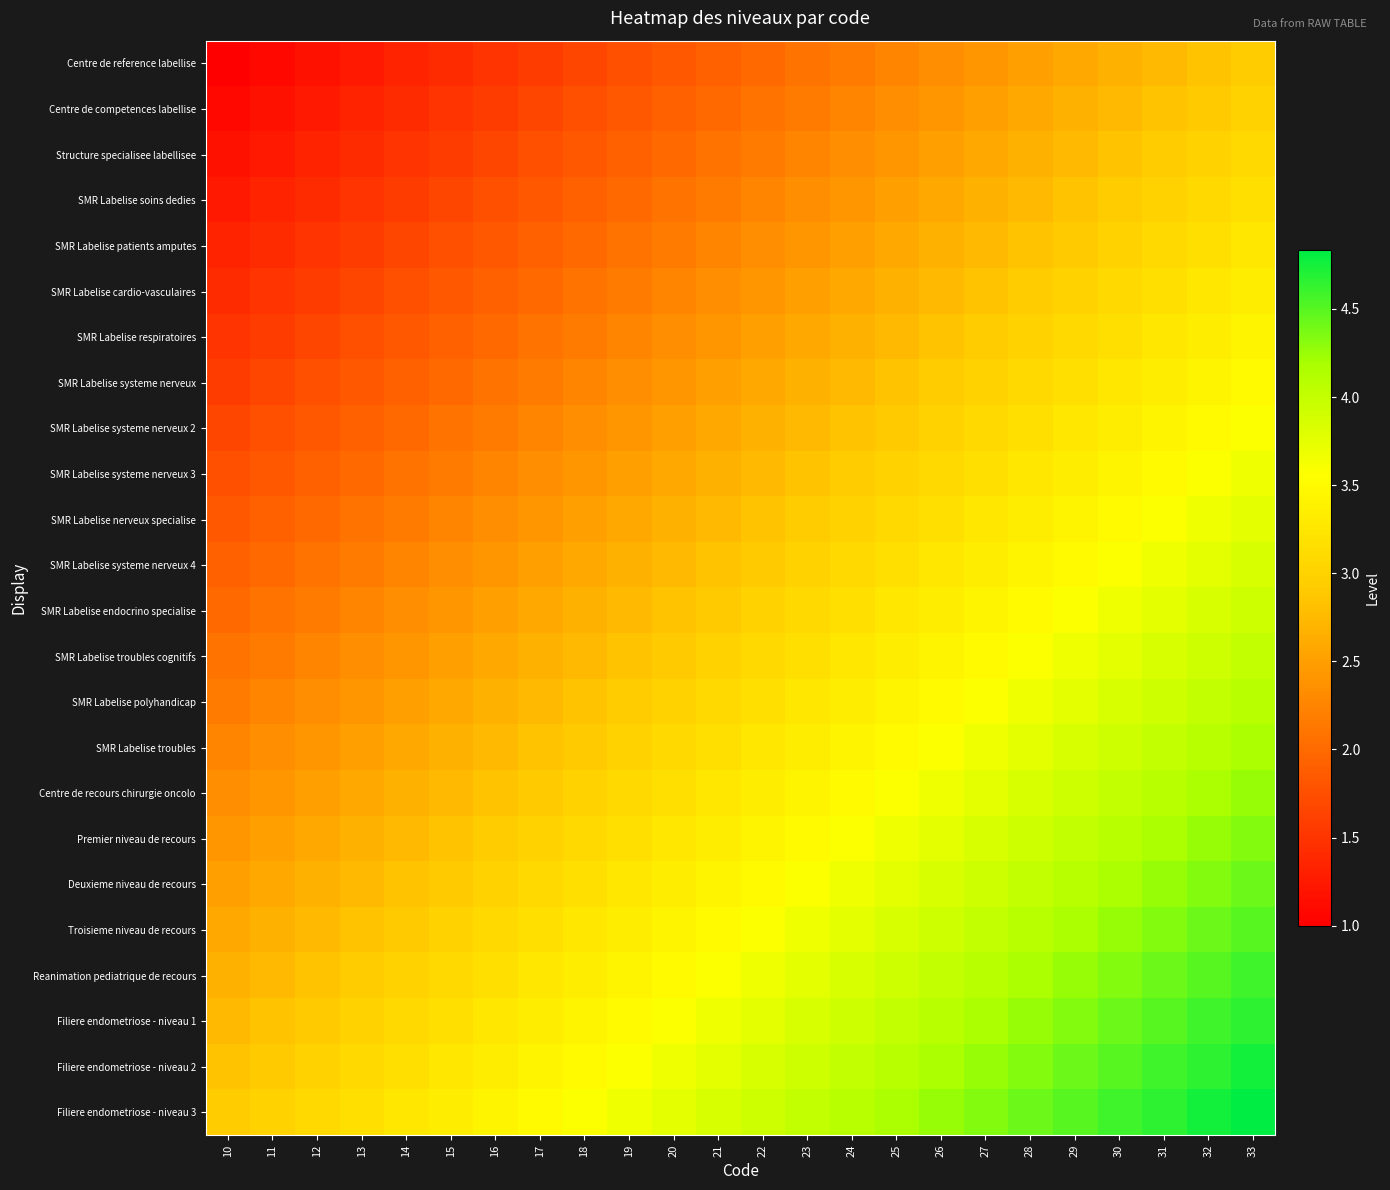

Reading left to right, transcribe all the data shown in this chart.

Centre de reference labellise: 10=1.0	11=1.1	12=1.2	13=1.2	14=1.3	15=1.4	16=1.5	17=1.6	18=1.7	19=1.8	20=1.8	21=1.9	22=2.0	23=2.1	24=2.2	25=2.2	26=2.3	27=2.4	28=2.5	29=2.6	30=2.7	31=2.8	32=2.8	33=2.9
Centre de competences labellise: 10=1.1	11=1.2	12=1.2	13=1.3	14=1.4	15=1.5	16=1.6	17=1.7	18=1.8	19=1.8	20=1.9	21=2.0	22=2.1	23=2.2	24=2.2	25=2.3	26=2.4	27=2.5	28=2.6	29=2.7	30=2.8	31=2.8	32=2.9	33=3.0
Structure specialisee labellisee: 10=1.2	11=1.2	12=1.3	13=1.4	14=1.5	15=1.6	16=1.7	17=1.8	18=1.8	19=1.9	20=2.0	21=2.1	22=2.2	23=2.2	24=2.3	25=2.4	26=2.5	27=2.6	28=2.7	29=2.8	30=2.8	31=2.9	32=3.0	33=3.1
SMR Labelise soins dedies: 10=1.2	11=1.3	12=1.4	13=1.5	14=1.6	15=1.7	16=1.8	17=1.8	18=1.9	19=2.0	20=2.1	21=2.2	22=2.2	23=2.3	24=2.4	25=2.5	26=2.6	27=2.7	28=2.8	29=2.8	30=2.9	31=3.0	32=3.1	33=3.2
SMR Labelise patients amputes: 10=1.3	11=1.4	12=1.5	13=1.6	14=1.7	15=1.8	16=1.8	17=1.9	18=2.0	19=2.1	20=2.2	21=2.2	22=2.3	23=2.4	24=2.5	25=2.6	26=2.7	27=2.8	28=2.8	29=2.9	30=3.0	31=3.1	32=3.2	33=3.2
SMR Labelise cardio-vasculaires: 10=1.4	11=1.5	12=1.6	13=1.7	14=1.8	15=1.8	16=1.9	17=2.0	18=2.1	19=2.2	20=2.2	21=2.3	22=2.4	23=2.5	24=2.6	25=2.7	26=2.8	27=2.8	28=2.9	29=3.0	30=3.1	31=3.2	32=3.2	33=3.3
SMR Labelise respiratoires: 10=1.5	11=1.6	12=1.7	13=1.8	14=1.8	15=1.9	16=2.0	17=2.1	18=2.2	19=2.2	20=2.3	21=2.4	22=2.5	23=2.6	24=2.7	25=2.8	26=2.8	27=2.9	28=3.0	29=3.1	30=3.2	31=3.2	32=3.3	33=3.4
SMR Labelise systeme nerveux: 10=1.6	11=1.7	12=1.8	13=1.8	14=1.9	15=2.0	16=2.1	17=2.2	18=2.2	19=2.3	20=2.4	21=2.5	22=2.6	23=2.7	24=2.8	25=2.8	26=2.9	27=3.0	28=3.1	29=3.2	30=3.2	31=3.3	32=3.4	33=3.5
SMR Labelise systeme nerveux 2: 10=1.7	11=1.7	12=1.8	13=1.9	14=2.0	15=2.1	16=2.2	17=2.2	18=2.3	19=2.4	20=2.5	21=2.6	22=2.7	23=2.8	24=2.8	25=2.9	26=3.0	27=3.1	28=3.2	29=3.2	30=3.3	31=3.4	32=3.5	33=3.6
SMR Labelise systeme nerveux 3: 10=1.8	11=1.8	12=1.9	13=2.0	14=2.1	15=2.2	16=2.2	17=2.3	18=2.4	19=2.5	20=2.6	21=2.7	22=2.8	23=2.8	24=2.9	25=3.0	26=3.1	27=3.2	28=3.2	29=3.3	30=3.4	31=3.5	32=3.6	33=3.7
SMR Labelise nerveux specialise: 10=1.8	11=1.9	12=2.0	13=2.1	14=2.2	15=2.2	16=2.3	17=2.4	18=2.5	19=2.6	20=2.7	21=2.8	22=2.8	23=2.9	24=3.0	25=3.1	26=3.2	27=3.2	28=3.3	29=3.4	30=3.5	31=3.6	32=3.7	33=3.8
SMR Labelise systeme nerveux 4: 10=1.9	11=2.0	12=2.1	13=2.2	14=2.2	15=2.3	16=2.4	17=2.5	18=2.6	19=2.7	20=2.8	21=2.8	22=2.9	23=3.0	24=3.1	25=3.2	26=3.2	27=3.3	28=3.4	29=3.5	30=3.6	31=3.7	32=3.8	33=3.8
SMR Labelise endocrino specialise: 10=2.0	11=2.1	12=2.2	13=2.2	14=2.3	15=2.4	16=2.5	17=2.6	18=2.7	19=2.8	20=2.8	21=2.9	22=3.0	23=3.1	24=3.2	25=3.2	26=3.3	27=3.4	28=3.5	29=3.6	30=3.7	31=3.8	32=3.8	33=3.9
SMR Labelise troubles cognitifs: 10=2.1	11=2.2	12=2.2	13=2.3	14=2.4	15=2.5	16=2.6	17=2.7	18=2.7	19=2.8	20=2.9	21=3.0	22=3.1	23=3.2	24=3.2	25=3.3	26=3.4	27=3.5	28=3.6	29=3.7	30=3.8	31=3.8	32=3.9	33=4.0
SMR Labelise polyhandicap: 10=2.2	11=2.3	12=2.3	13=2.4	14=2.5	15=2.6	16=2.7	17=2.8	18=2.8	19=2.9	20=3.0	21=3.1	22=3.2	23=3.2	24=3.3	25=3.4	26=3.5	27=3.6	28=3.7	29=3.8	30=3.8	31=3.9	32=4.0	33=4.1
SMR Labelise troubles: 10=2.2	11=2.3	12=2.4	13=2.5	14=2.6	15=2.7	16=2.8	17=2.8	18=2.9	19=3.0	20=3.1	21=3.2	22=3.2	23=3.3	24=3.4	25=3.5	26=3.6	27=3.7	28=3.8	29=3.8	30=3.9	31=4.0	32=4.1	33=4.2
Centre de recours chirurgie oncolo: 10=2.3	11=2.4	12=2.5	13=2.6	14=2.7	15=2.7	16=2.8	17=2.9	18=3.0	19=3.1	20=3.2	21=3.2	22=3.3	23=3.4	24=3.5	25=3.6	26=3.7	27=3.8	28=3.8	29=3.9	30=4.0	31=4.1	32=4.2	33=4.2
Premier niveau de recours: 10=2.4	11=2.5	12=2.6	13=2.7	14=2.8	15=2.8	16=2.9	17=3.0	18=3.1	19=3.2	20=3.3	21=3.3	22=3.4	23=3.5	24=3.6	25=3.7	26=3.8	27=3.8	28=3.9	29=4.0	30=4.1	31=4.2	32=4.2	33=4.3
Deuxieme niveau de recours: 10=2.5	11=2.6	12=2.7	13=2.8	14=2.8	15=2.9	16=3.0	17=3.1	18=3.2	19=3.2	20=3.3	21=3.4	22=3.5	23=3.6	24=3.7	25=3.8	26=3.8	27=3.9	28=4.0	29=4.1	30=4.2	31=4.2	32=4.3	33=4.4
Troisieme niveau de recours: 10=2.6	11=2.7	12=2.7	13=2.8	14=2.9	15=3.0	16=3.1	17=3.2	18=3.2	19=3.3	20=3.4	21=3.5	22=3.6	23=3.7	24=3.8	25=3.8	26=3.9	27=4.0	28=4.1	29=4.2	30=4.2	31=4.3	32=4.4	33=4.5
Reanimation pediatrique de recours: 10=2.7	11=2.8	12=2.8	13=2.9	14=3.0	15=3.1	16=3.2	17=3.3	18=3.3	19=3.4	20=3.5	21=3.6	22=3.7	23=3.8	24=3.8	25=3.9	26=4.0	27=4.1	28=4.2	29=4.2	30=4.3	31=4.4	32=4.5	33=4.6
Filiere endometriose - niveau 1: 10=2.8	11=2.8	12=2.9	13=3.0	14=3.1	15=3.2	16=3.2	17=3.3	18=3.4	19=3.5	20=3.6	21=3.7	22=3.8	23=3.8	24=3.9	25=4.0	26=4.1	27=4.2	28=4.2	29=4.3	30=4.4	31=4.5	32=4.6	33=4.7
Filiere endometriose - niveau 2: 10=2.8	11=2.9	12=3.0	13=3.1	14=3.2	15=3.2	16=3.3	17=3.4	18=3.5	19=3.6	20=3.7	21=3.7	22=3.8	23=3.9	24=4.0	25=4.1	26=4.2	27=4.2	28=4.3	29=4.4	30=4.5	31=4.6	32=4.7	33=4.8
Filiere endometriose - niveau 3: 10=2.9	11=3.0	12=3.1	13=3.2	14=3.3	15=3.3	16=3.4	17=3.5	18=3.6	19=3.7	20=3.8	21=3.8	22=3.9	23=4.0	24=4.1	25=4.2	26=4.2	27=4.3	28=4.4	29=4.5	30=4.6	31=4.7	32=4.8	33=4.8